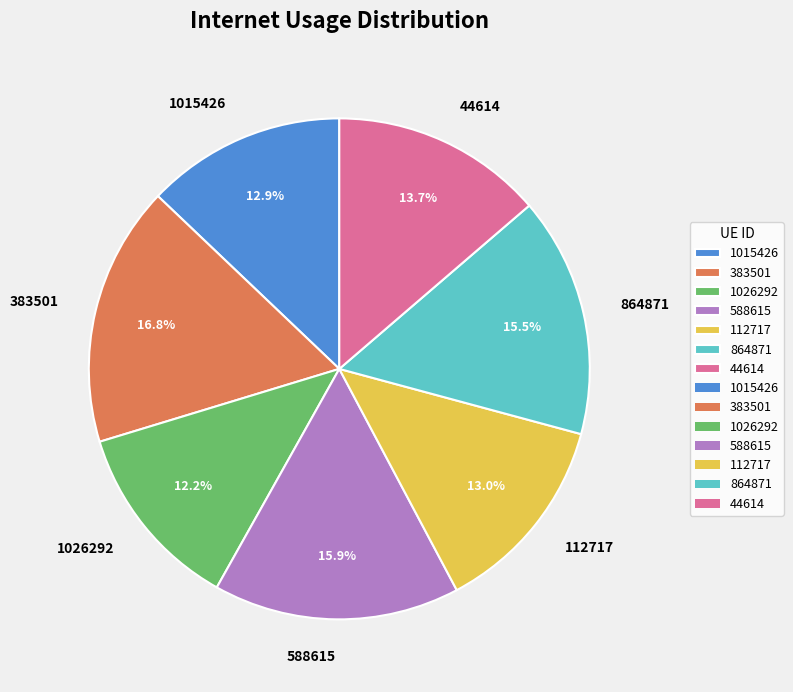

How many slices are in this pie chart?

7